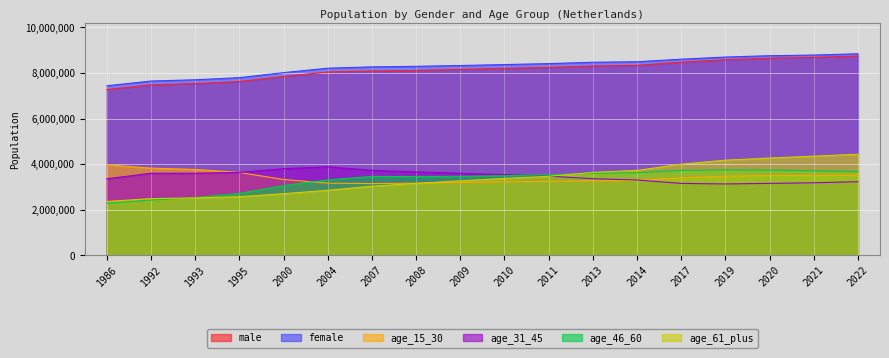

At which category is the sum across all series the highest?

2022